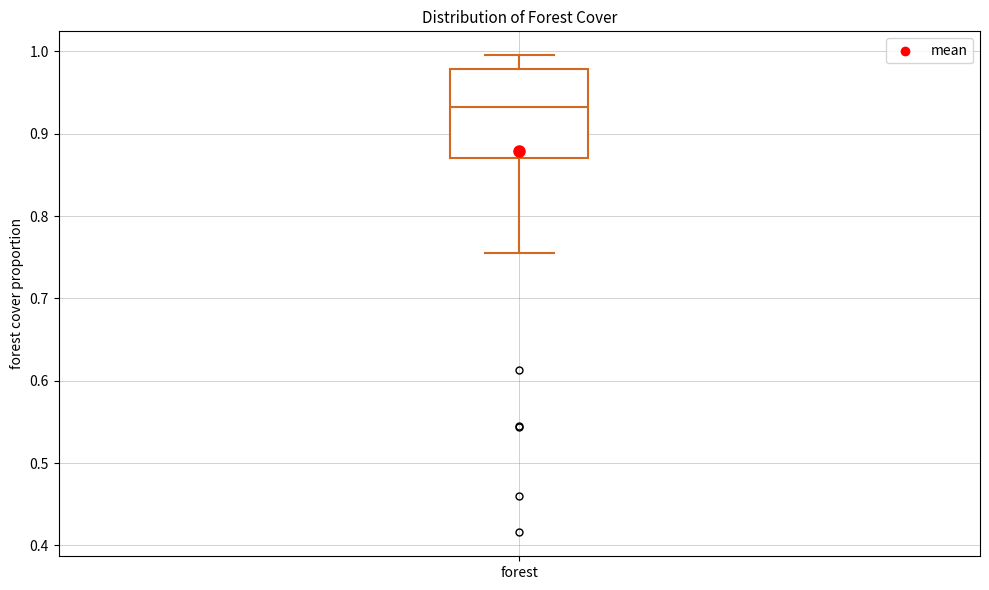

Read this box plot against the y-axis: the position of the median line, the range covered by the box, and the ends of both whiskers. The values are not printed on the chart, so give them approximately, as read against the axis.

median 0.93, box 0.87 to 0.98, whiskers 0.76 to 1.00